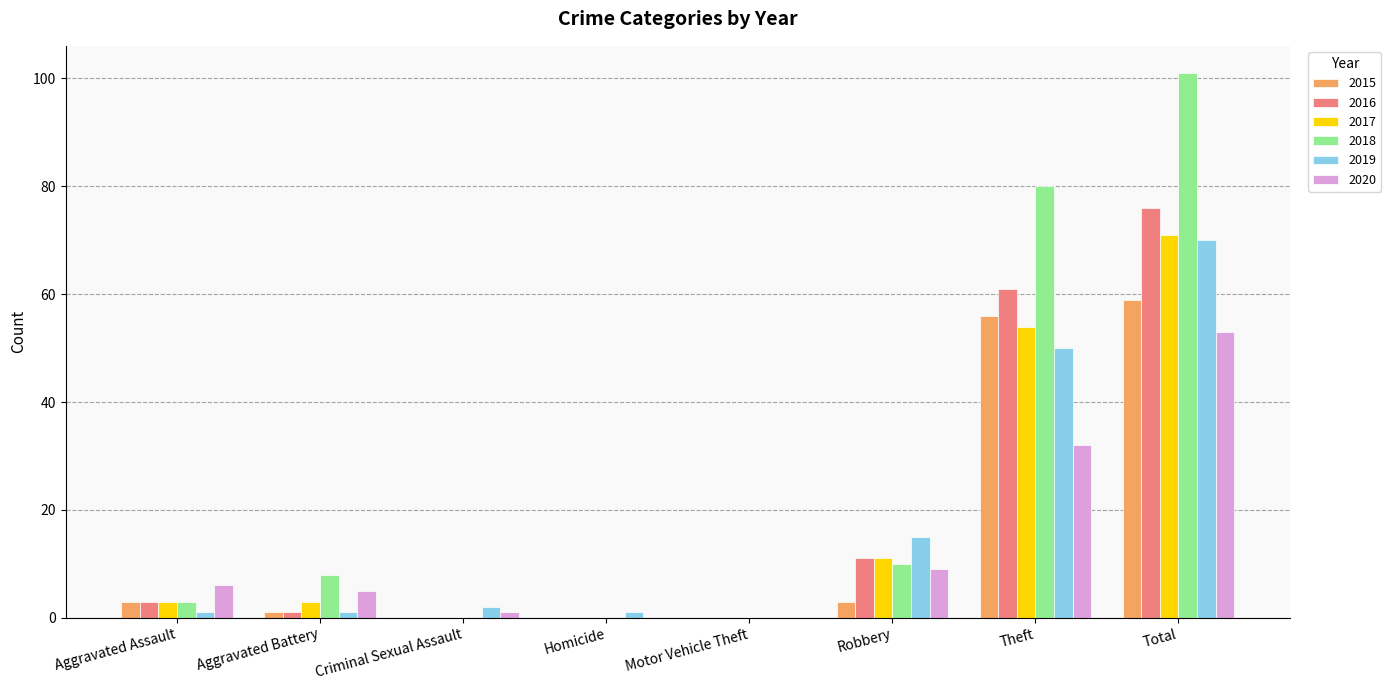

What is the maximum value for 2015?

59